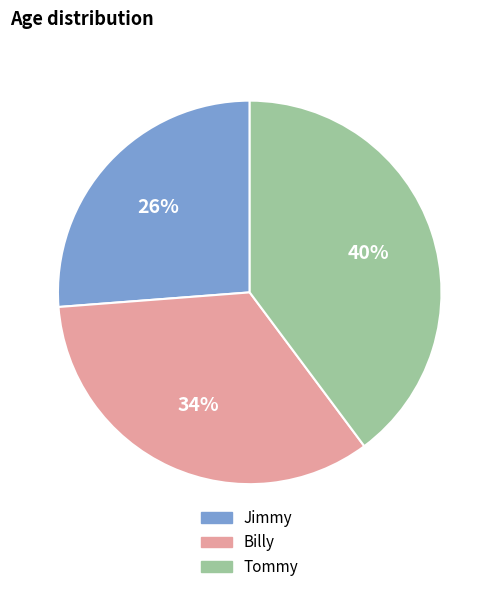

What percentage is the Tommy slice, to the nearest percent?

40%